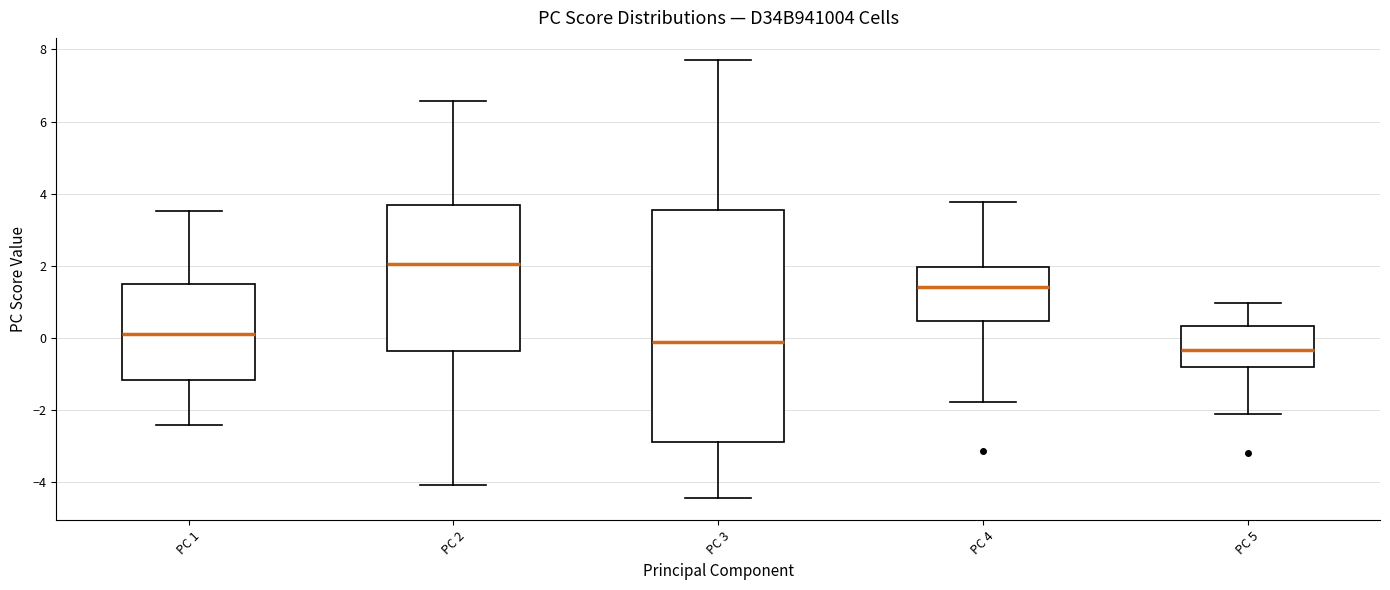

Reading left to right, transcribe this box plot: for each box, give where its median line is, the range the box spans, and where its two whiskers end, as read against the y-axis. The values are not printed on the chart, so give them approximately, as read against the axis.

PC 1: median 0.2, box -1.2 to 1.4, whiskers -2.4 to 3.6
PC 2: median 2.0, box -0.4 to 3.6, whiskers -4.0 to 6.6
PC 3: median -0.2, box -2.8 to 3.6, whiskers -4.4 to 7.8
PC 4: median 1.4, box 0.4 to 2.0, whiskers -1.8 to 3.8
PC 5: median -0.4, box -0.8 to 0.4, whiskers -2.2 to 1.0